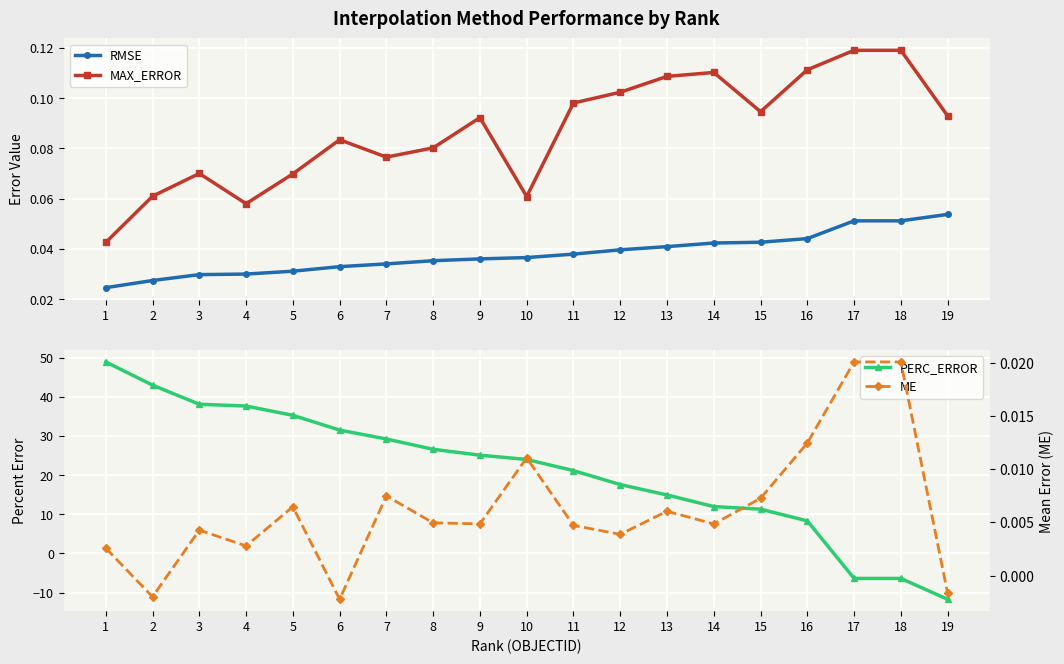

Which category has the highest value across all series?

1